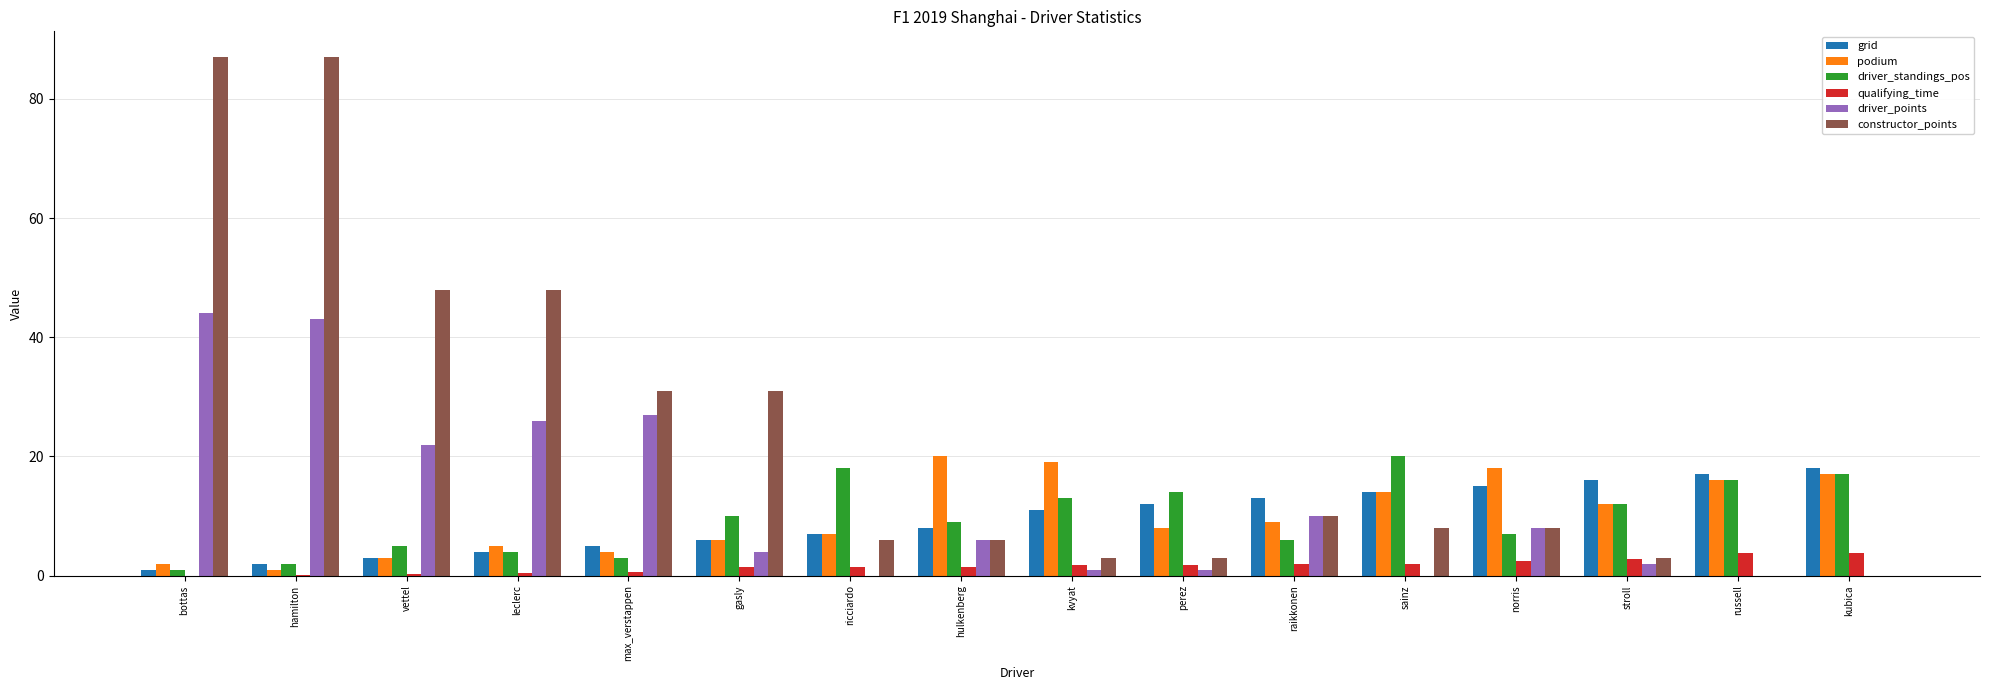

What is the highest value of the constructor_points series?

87.0